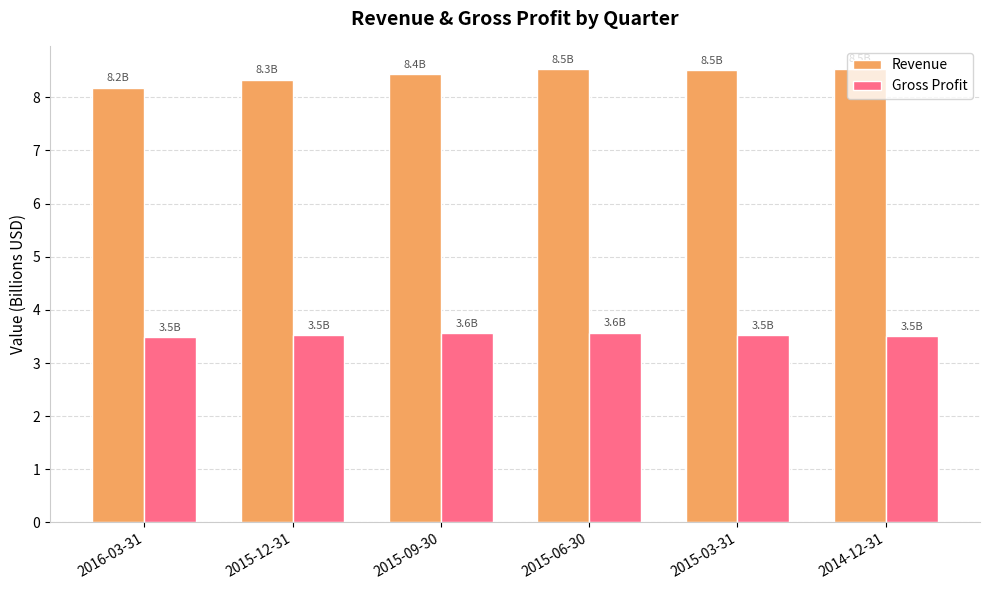

How many bars are there in each group?

2